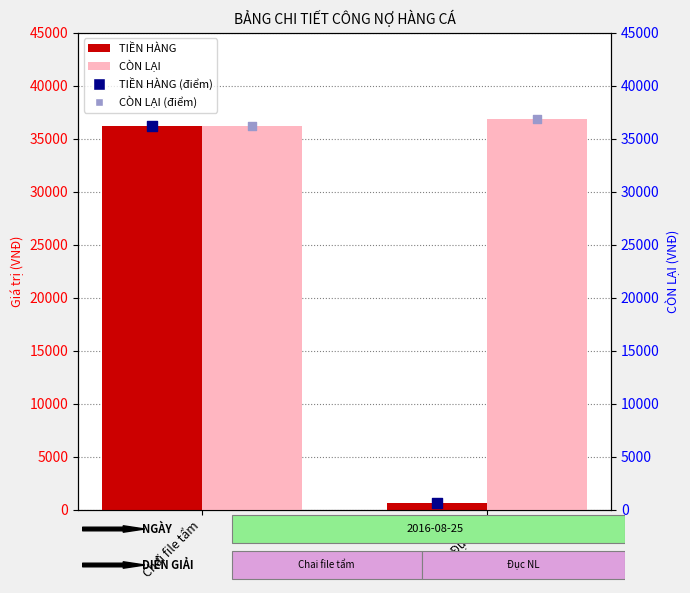

Which series contains the highest Y value?

CÒN LẠI